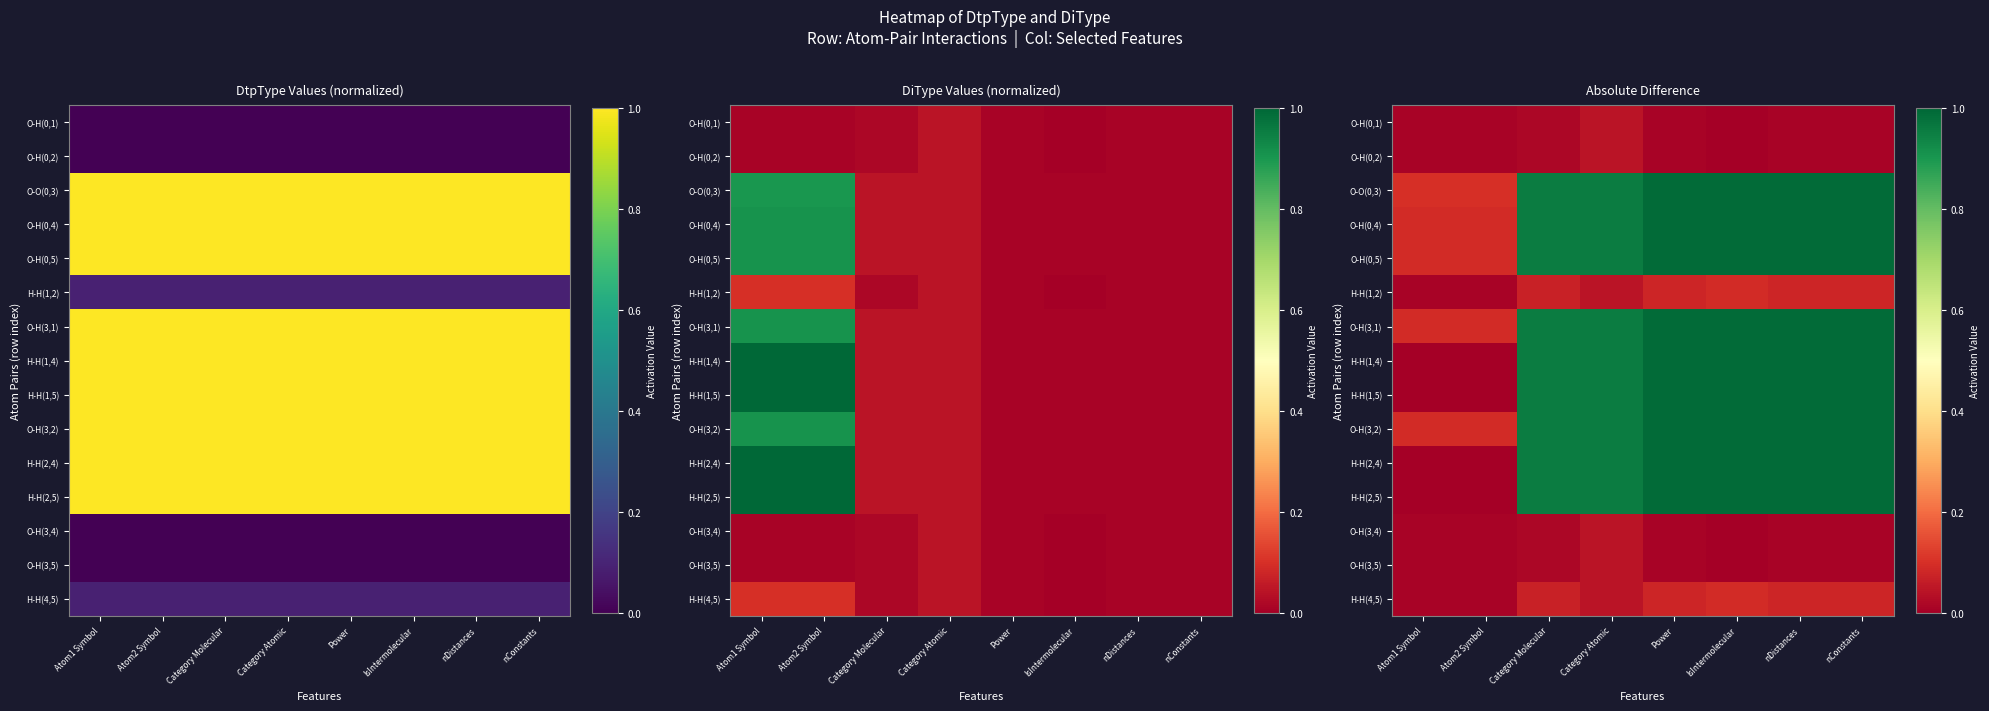

The value of H-H(4,5) at Atom2 Symbol is 0.0. True or false?

False